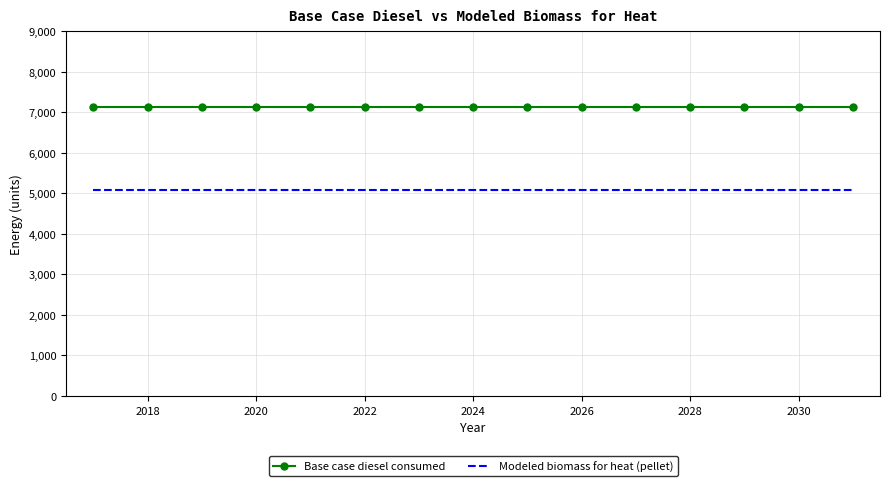

List the series in order of their overall mean, highest first.

Base case diesel consumed, Modeled biomass for heat (pellet)